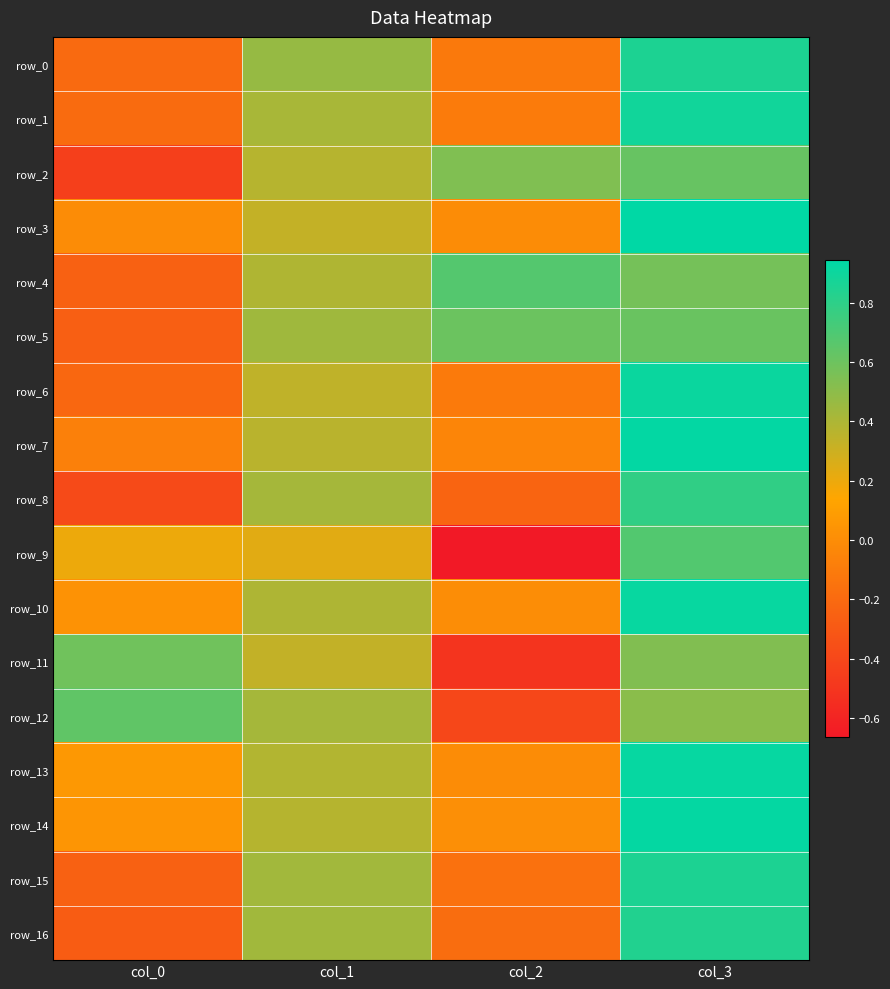

At how many categories does at least one series exceed 0?

4